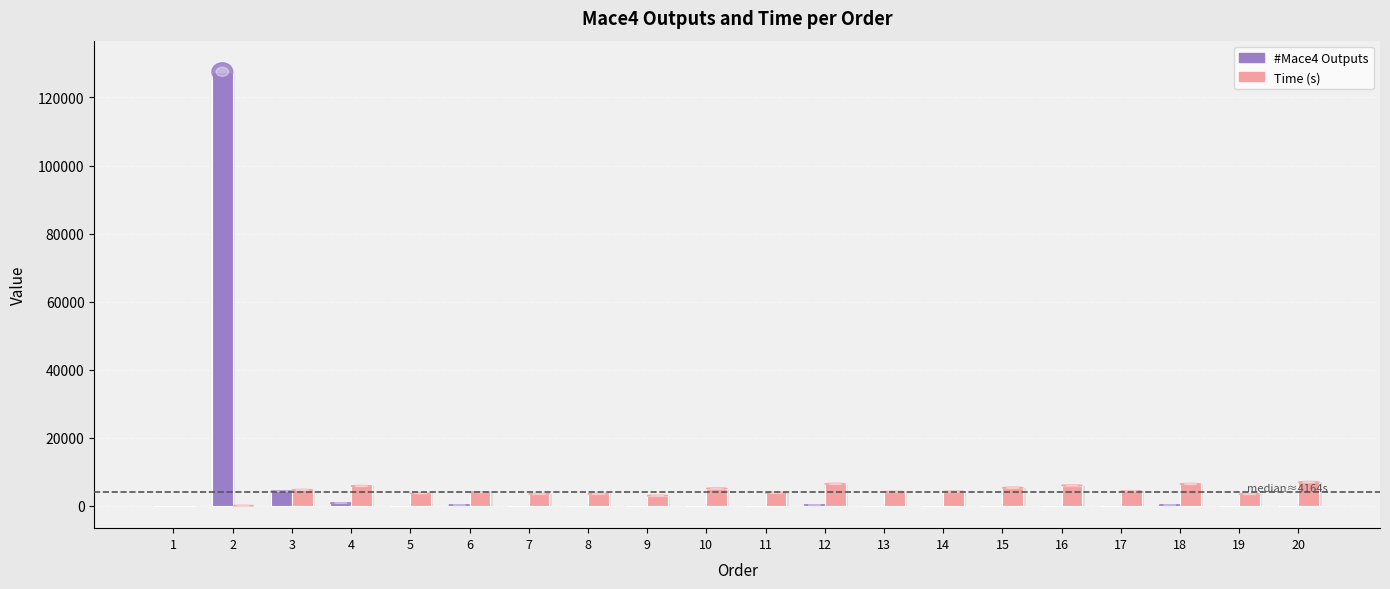

The value of Time (s) at 4 is 8208. True or false?

False